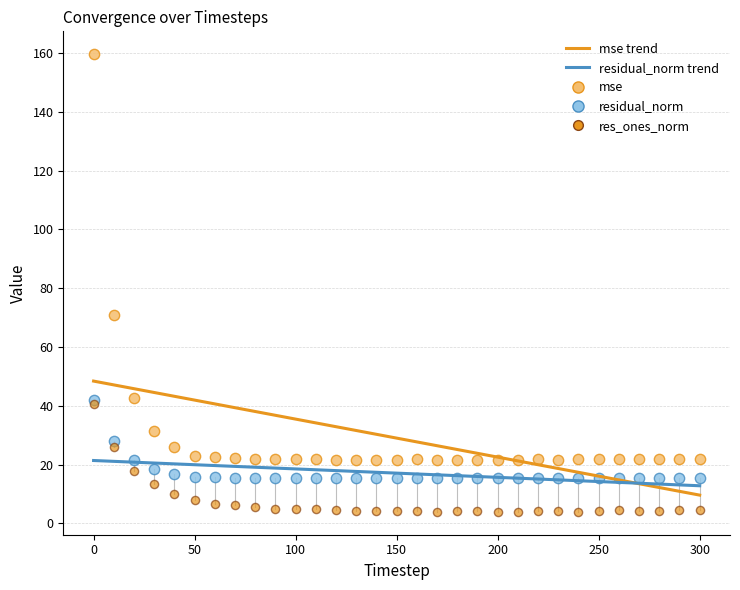

Across all series, what Y value is closest to 81?

70.9